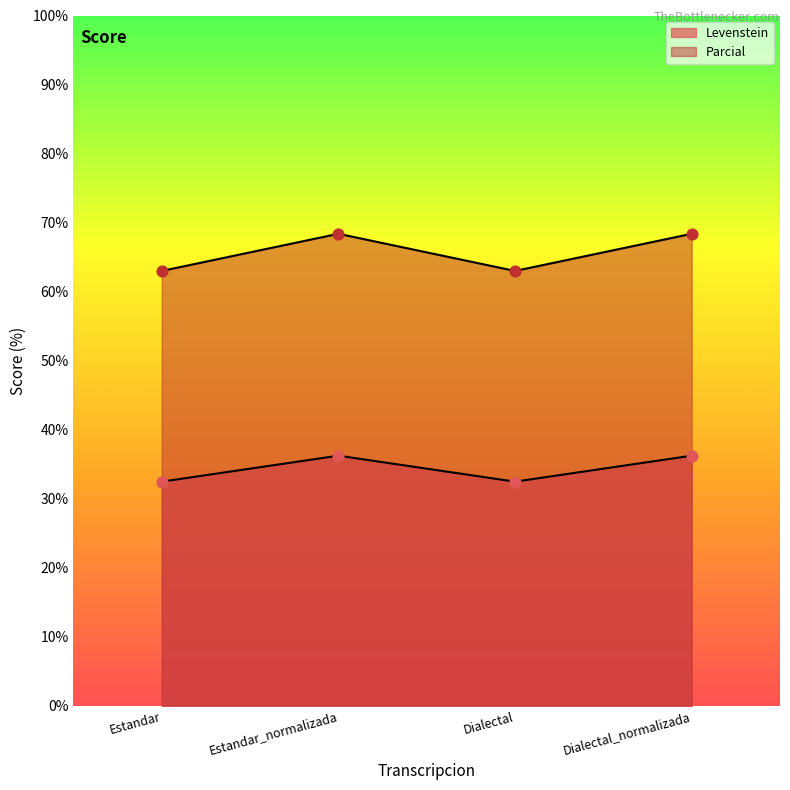

Is the value of Parcial at Estandar greater than the value of Levenstein at Dialectal?

Yes